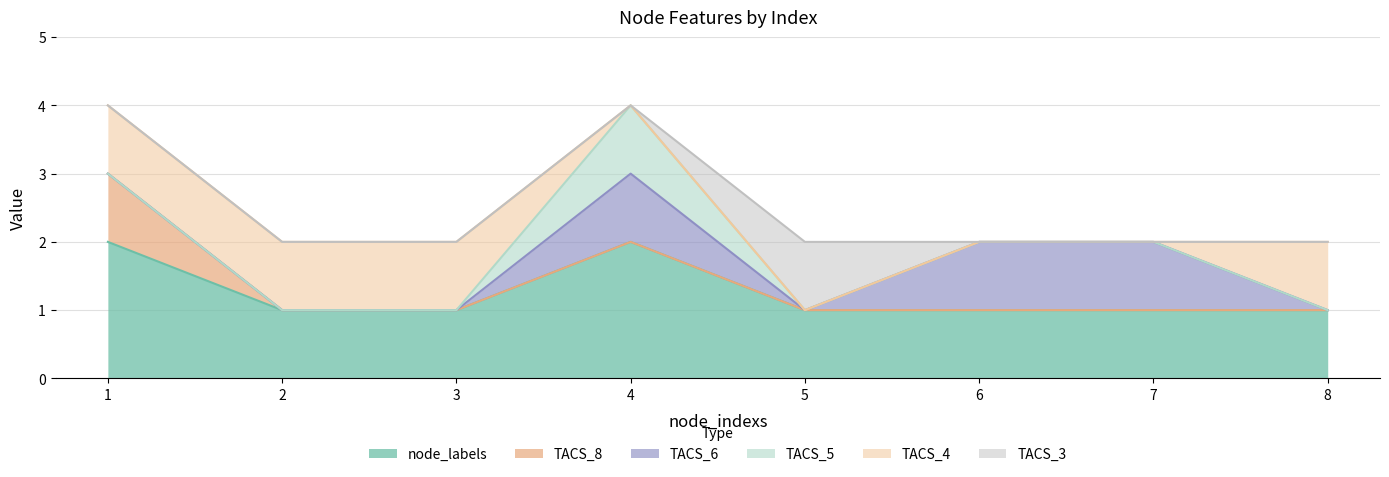

List the series in order of their peak value, lowest first.

TACS_8, TACS_6, TACS_5, TACS_4, TACS_3, node_labels